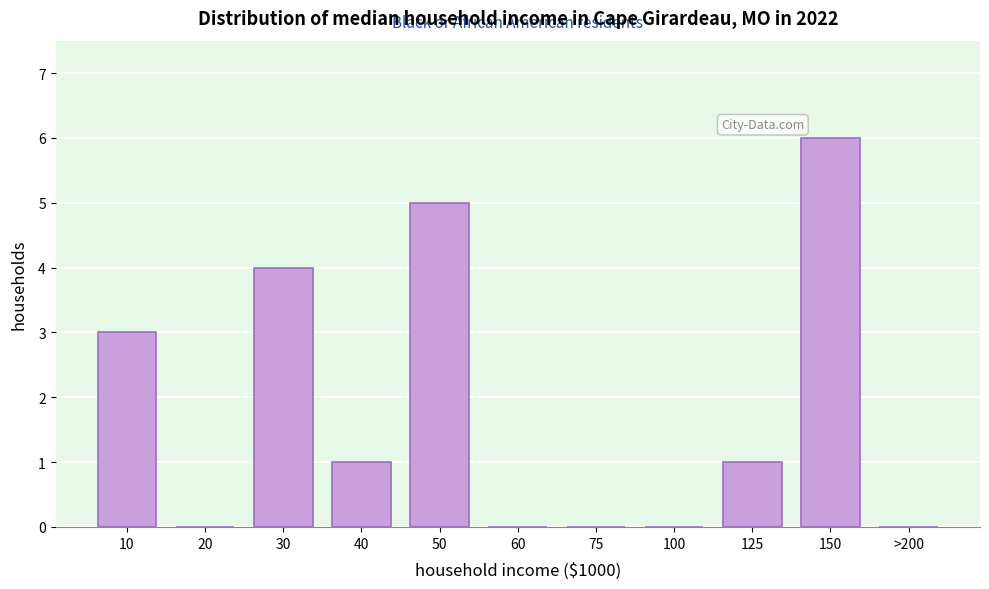

Reading right to left, list all the values displayed in this chart.

>200=0	150=6	125=1	100=0	75=0	60=0	50=5	40=1	30=4	20=0	10=3